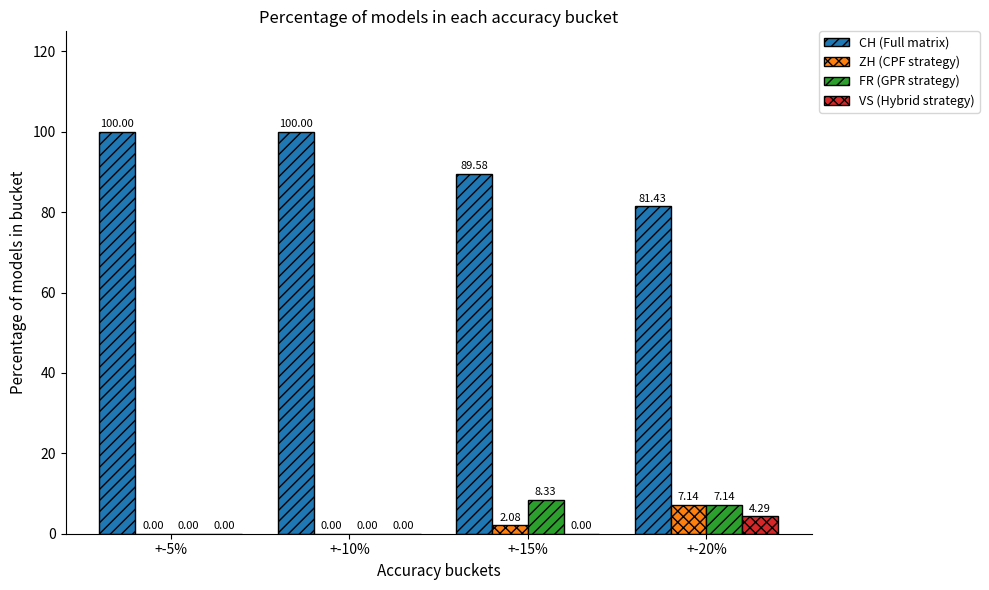

What is the average value of the FR (GPR strategy) series?

3.9